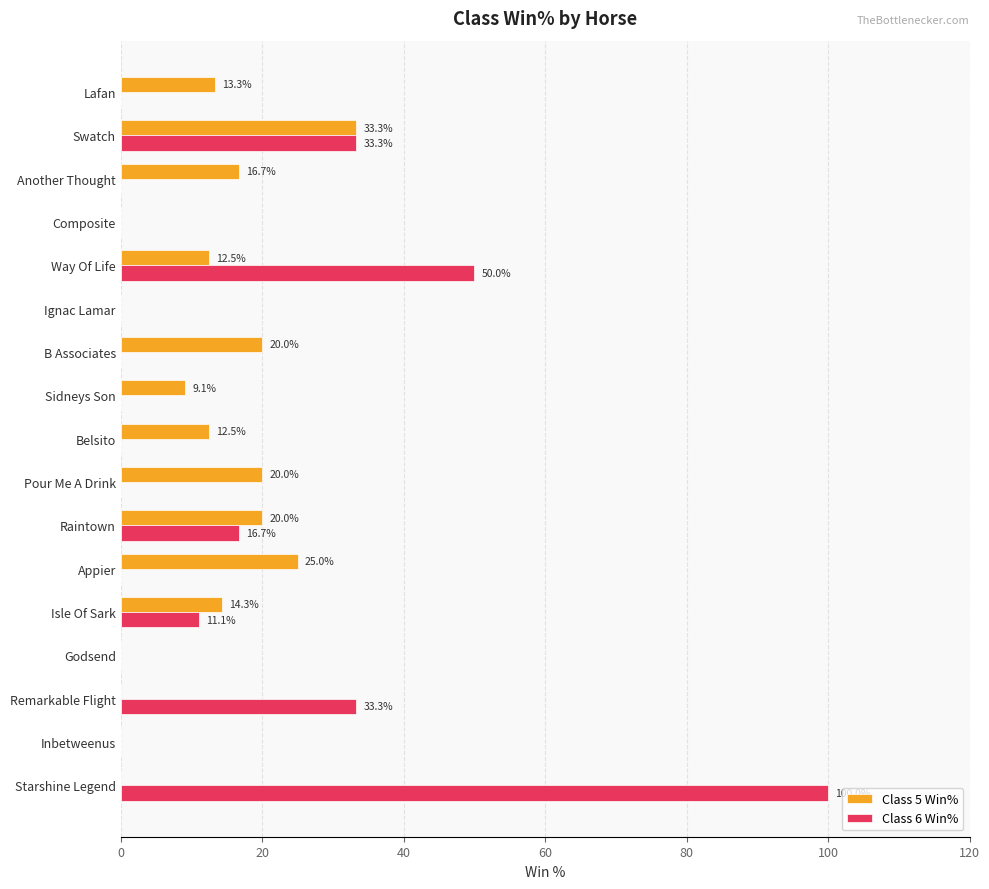

Which series has the largest range (max minus min)?

Class 6 Win%